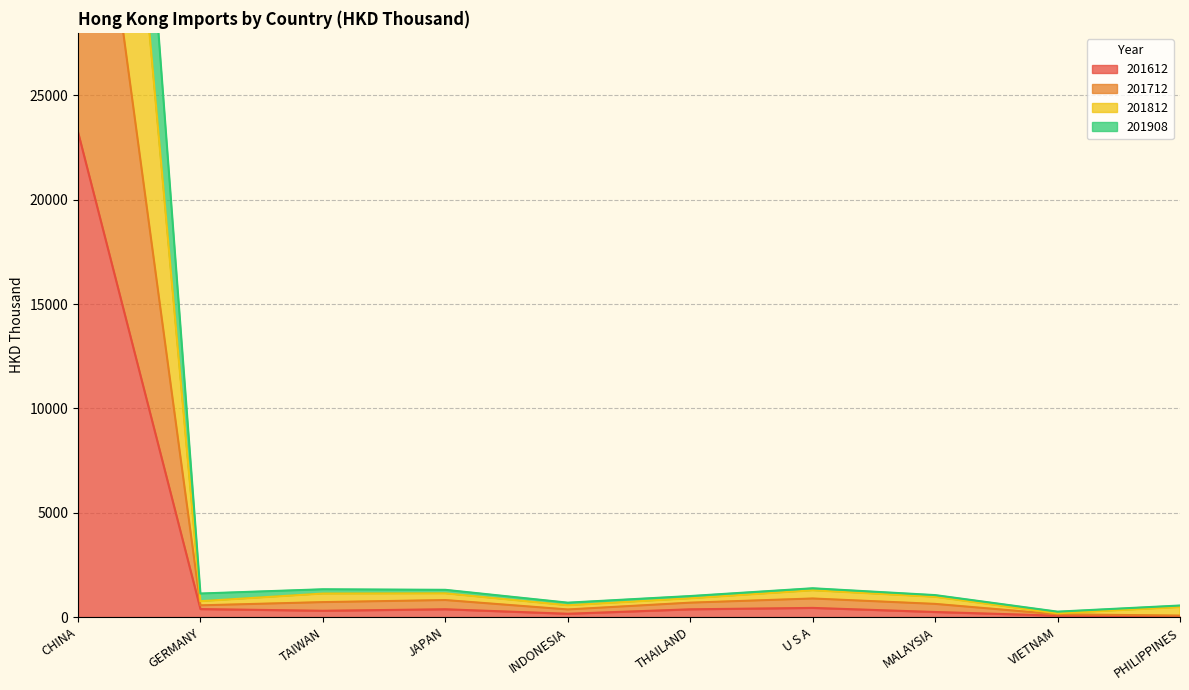

At which category is the sum across all series the highest?

CHINA